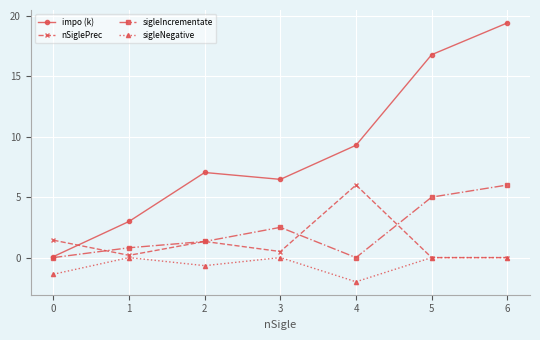

In nSiglePrec, how many points are higher than both neighbors (excluding endpoints)?

2